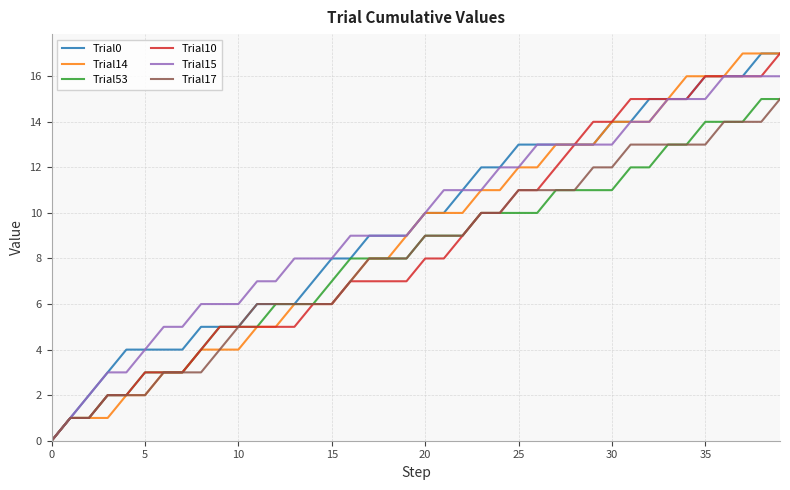

Where is Trial14 nearest to the value 8?

17